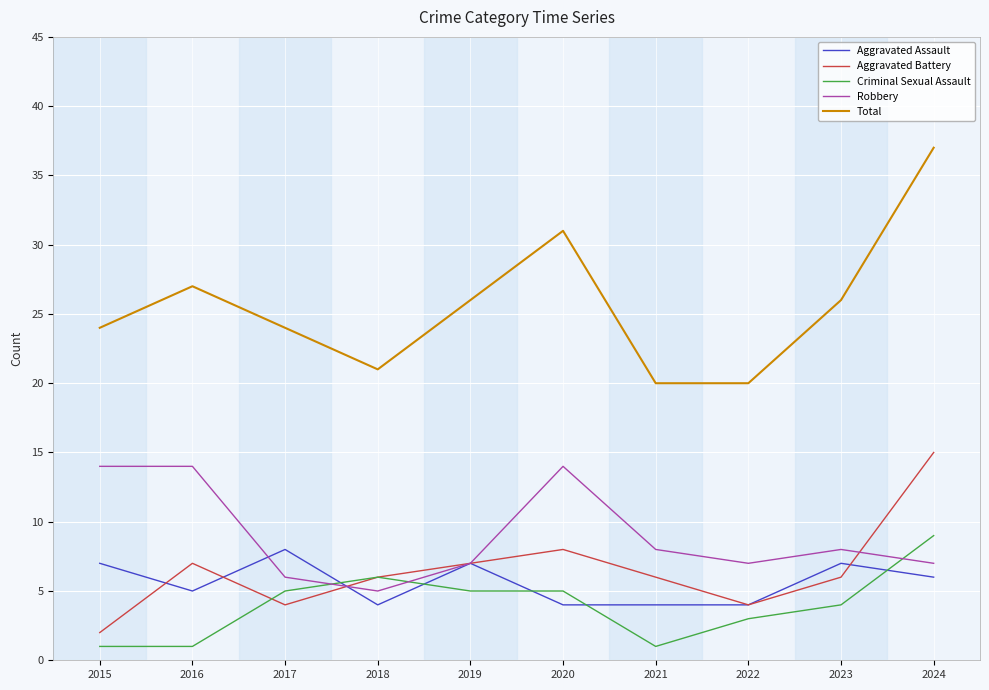

What is the difference between the maximum and second lowest values in the Total series?

17